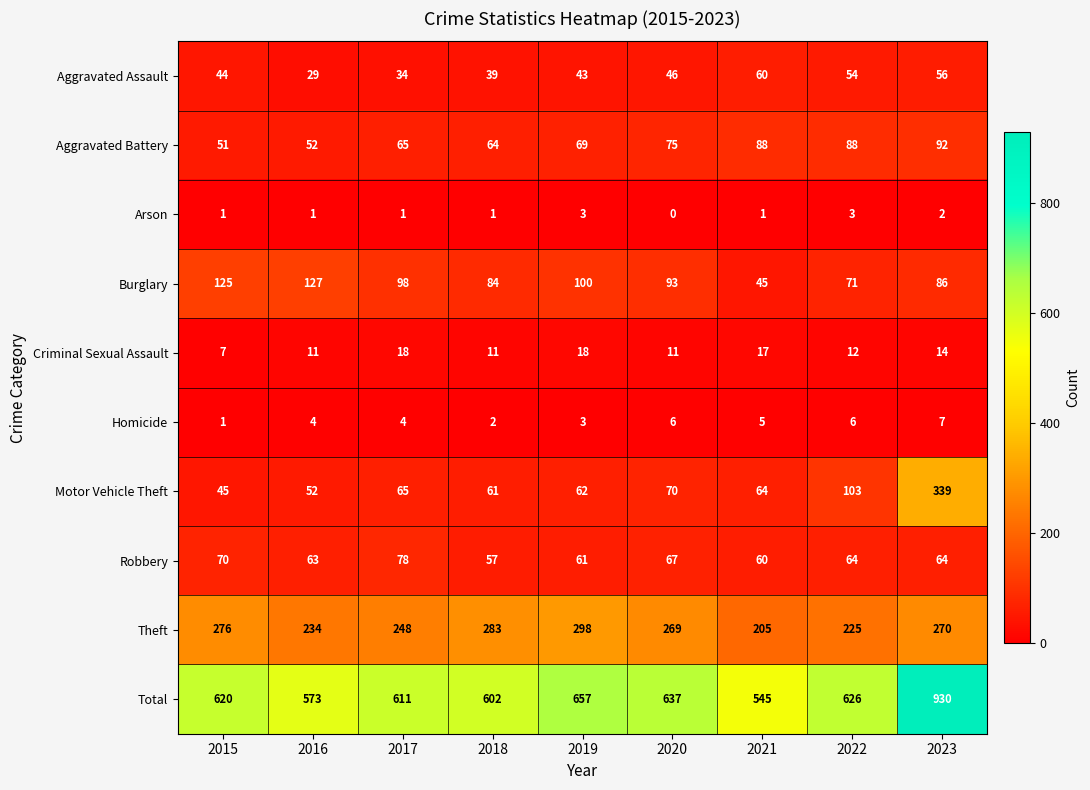

True or false: Aggravated Assault has a value of 50 at 2017.

False